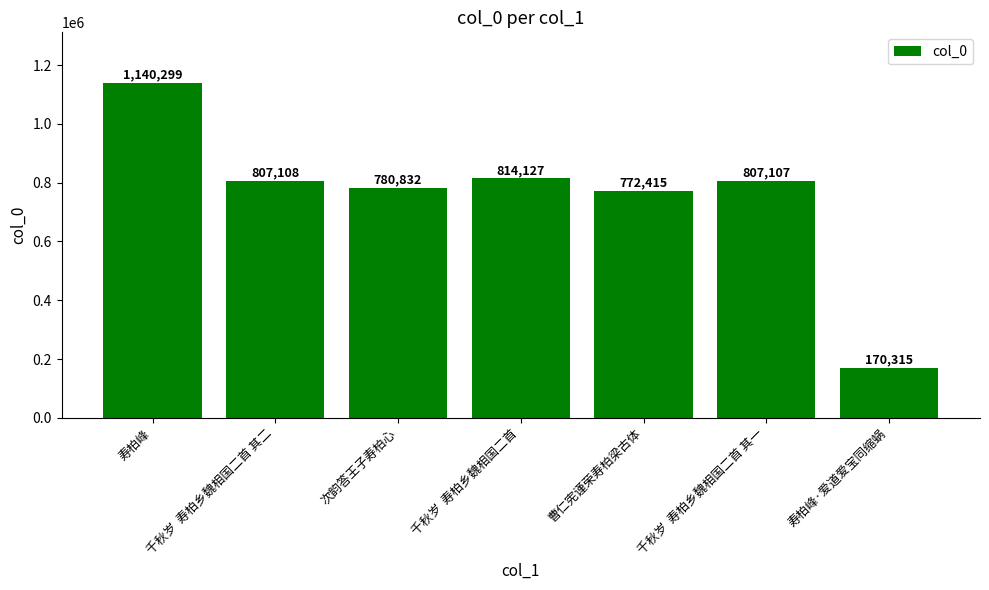

What is the sum of the values at 千秋岁  寿柏乡魏相国二首 其二 and 千秋岁  寿柏乡魏相国二首?

1621235